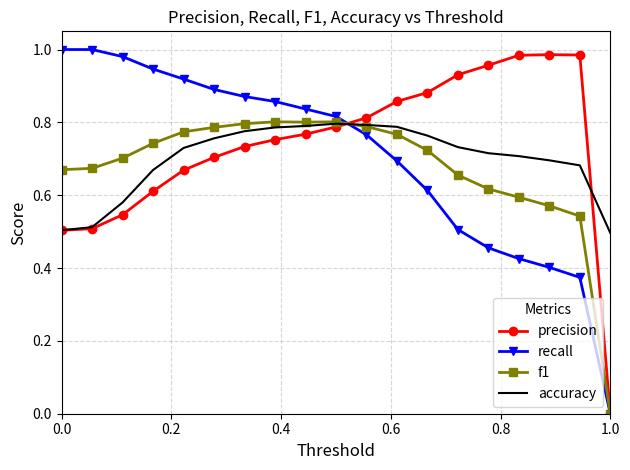

True or false: recall and accuracy cross at least once.

True